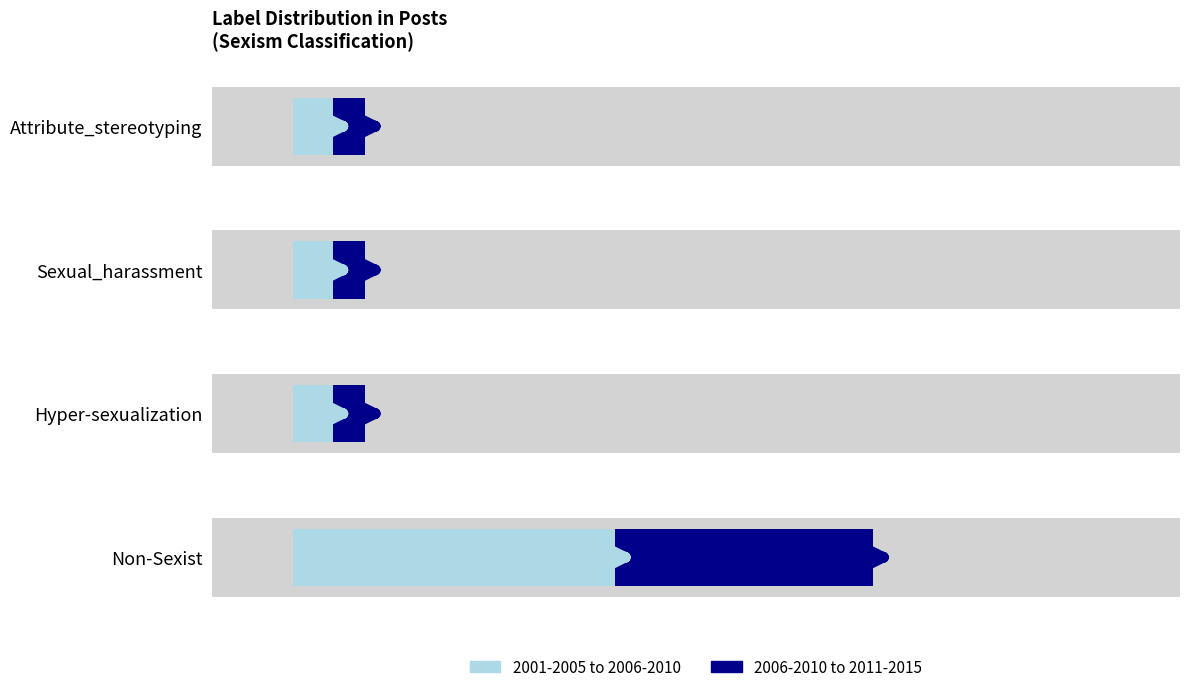

List the series in order of their overall mean, highest first.

2001-2005 to 2006-2010, 2006-2010 to 2011-2015